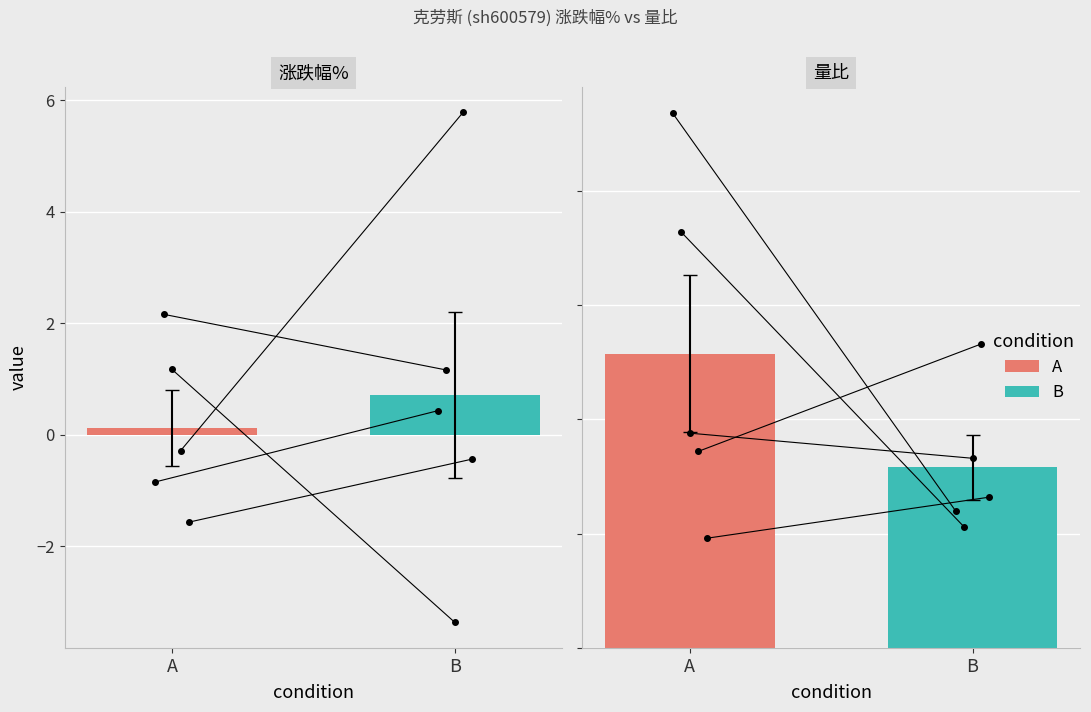

Are the bars horizontal?

No